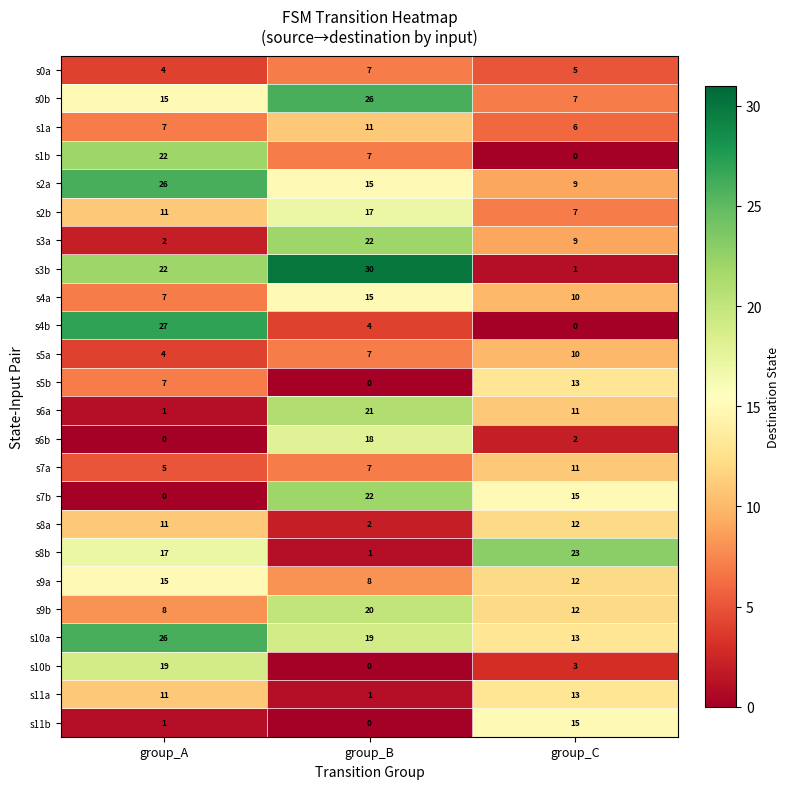

At which label does s4b reach its minimum?

group_C